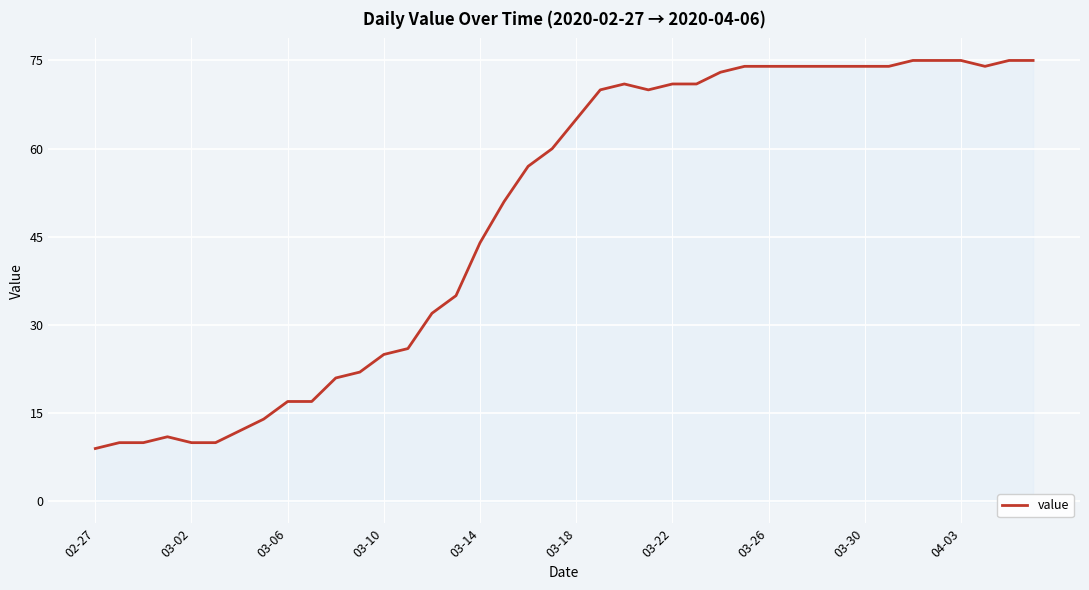

What is the maximum value shown in the chart?

75